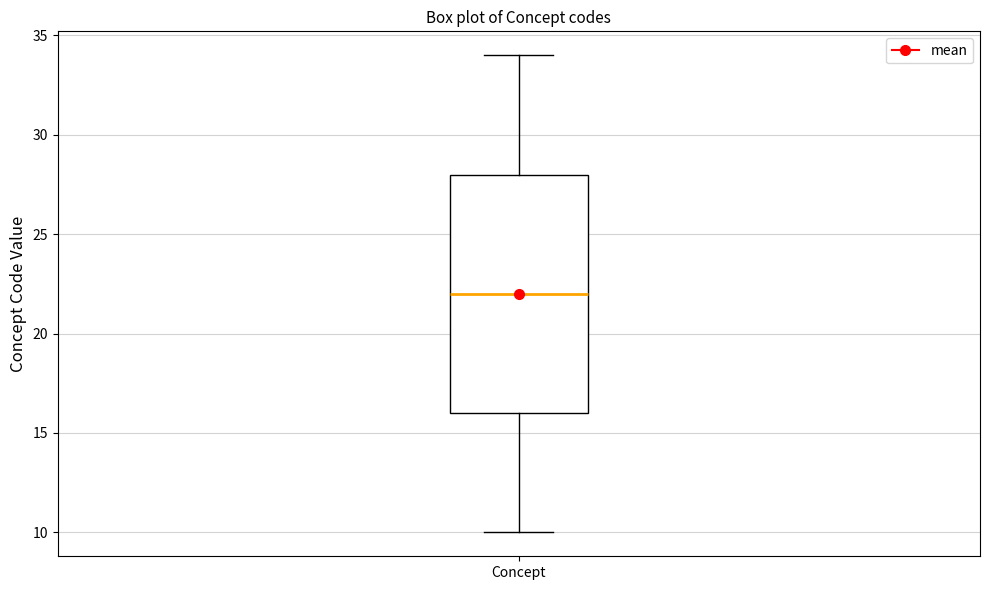

Where does the lower whisker of the box for Concept end on the y-axis? The values are not printed on the chart, so give them approximately, as read against the axis.

10